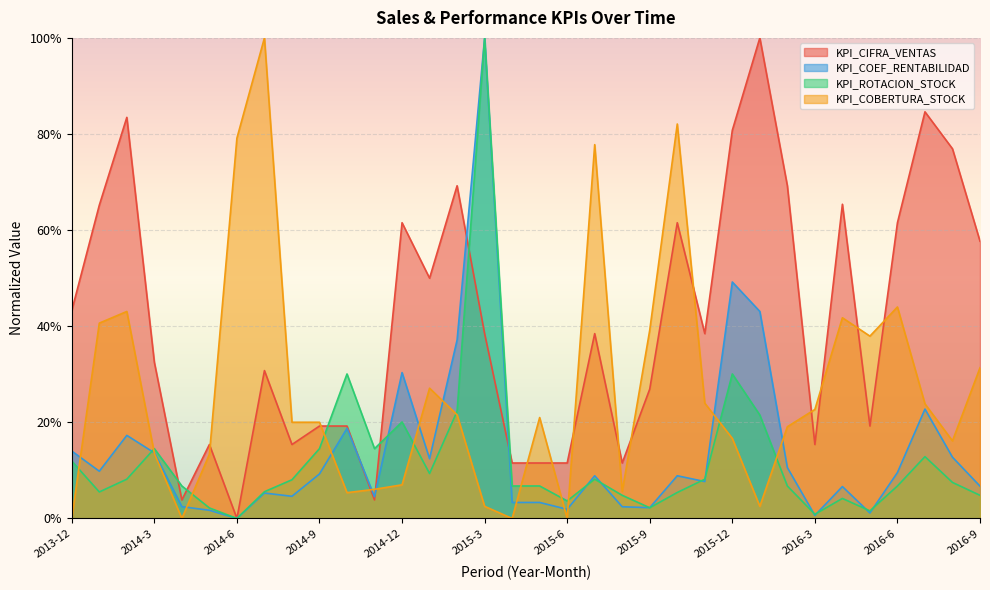

What is the sum of the KPI_ROTACION_STOCK values at 2015-9 and 2016-6?

0.1